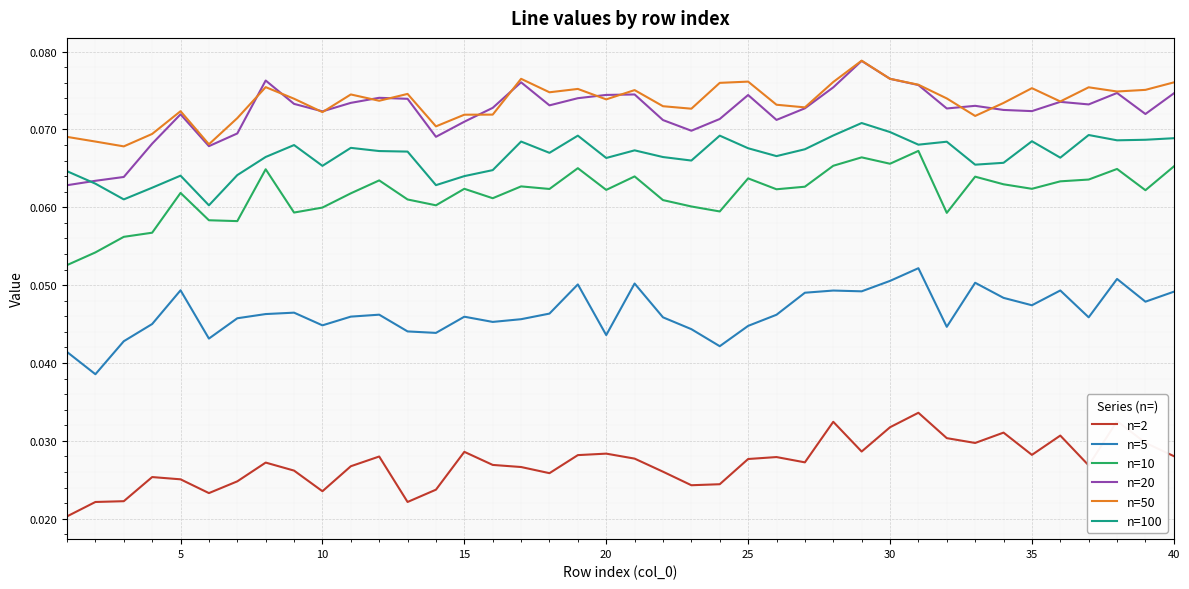

How many intersections are there between n=20 and n=100?

1